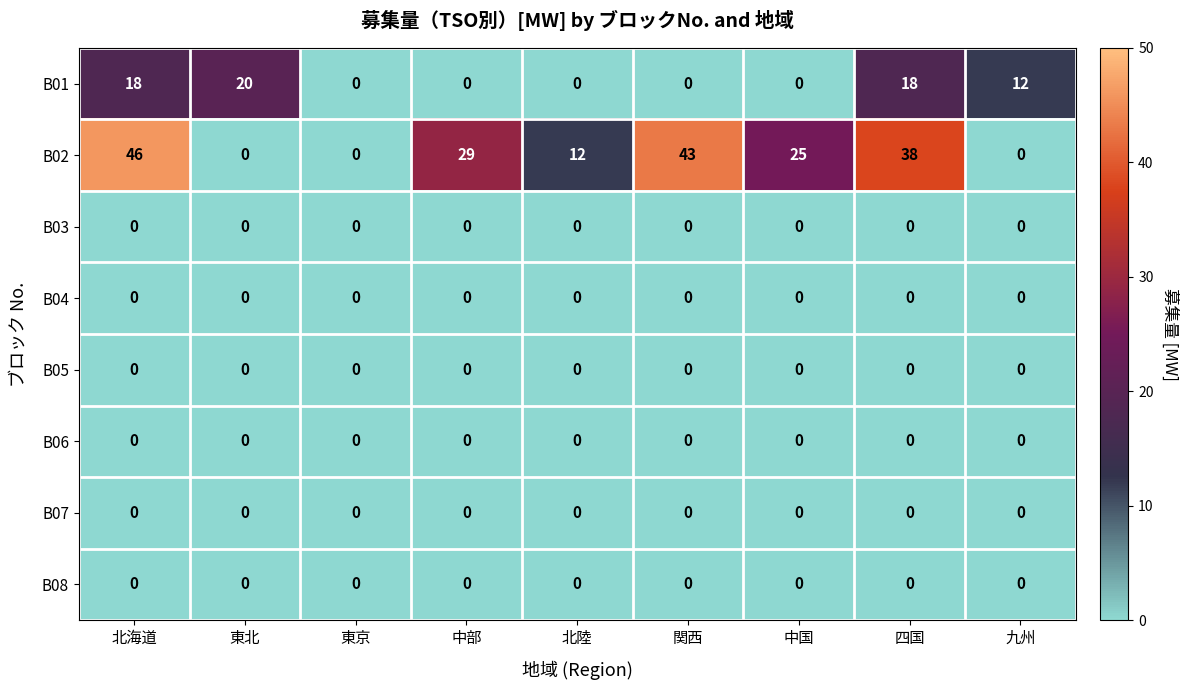

What is the maximum value shown in the chart?

46